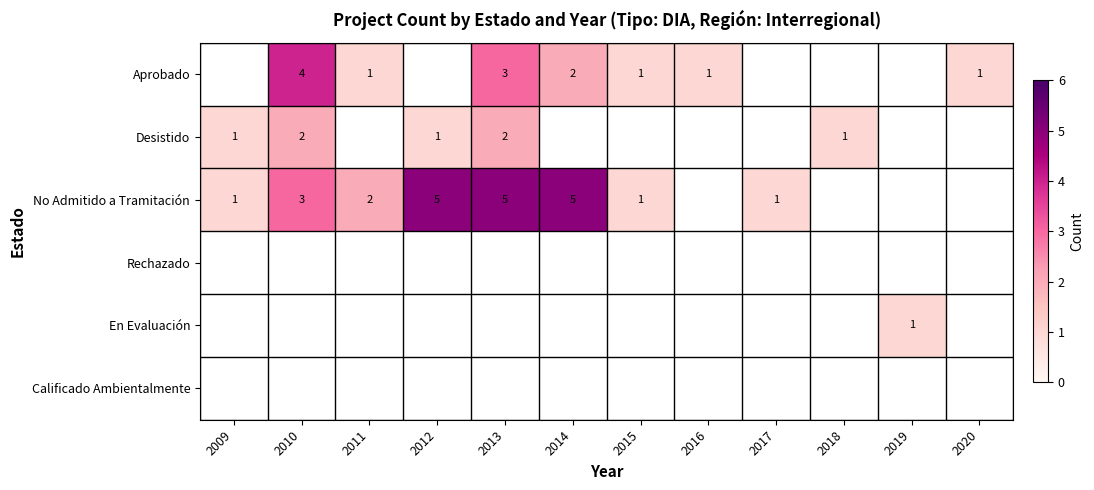

Is the value of No Admitido a Tramitación at 2013 greater than the value of Aprobado at 2014?

Yes